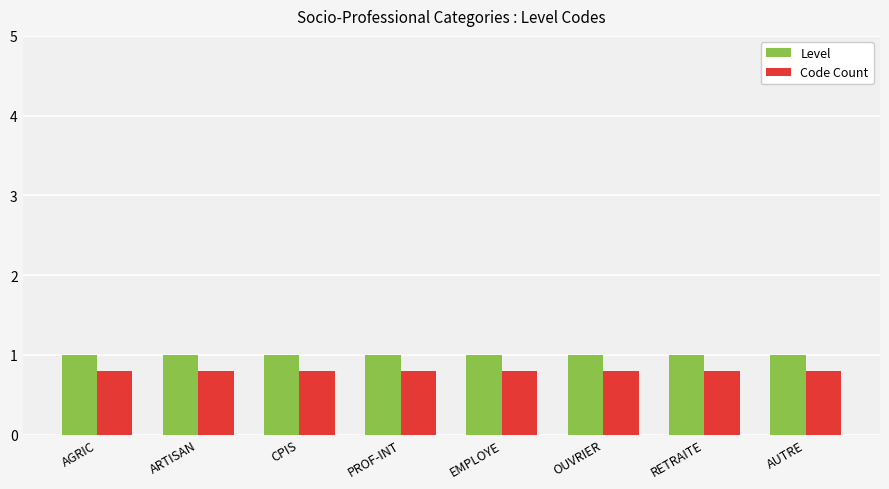

What is the sum of all Code Count values?

6.4